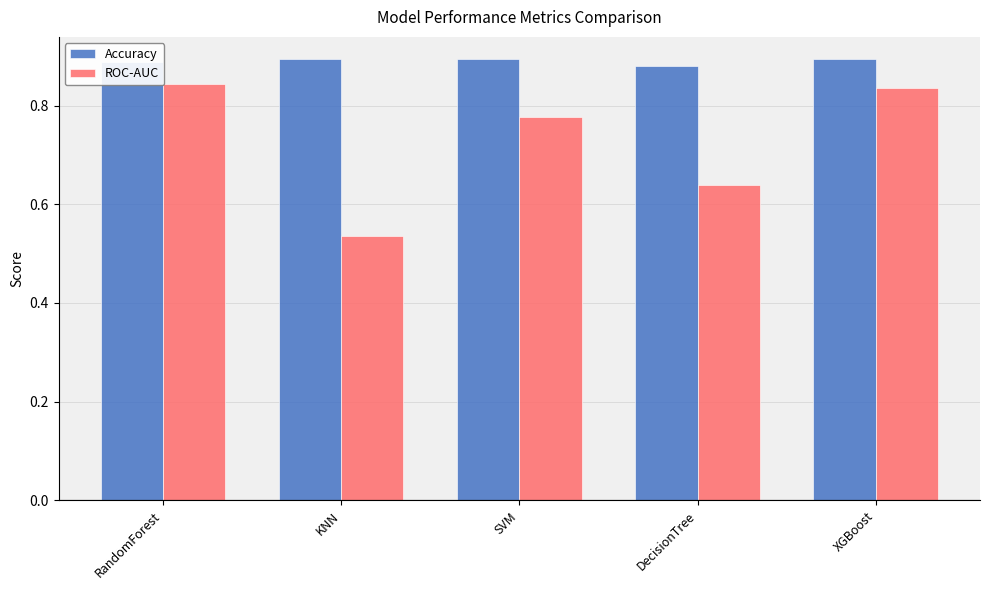

What is the total value across all series at RandomForest?

1.7